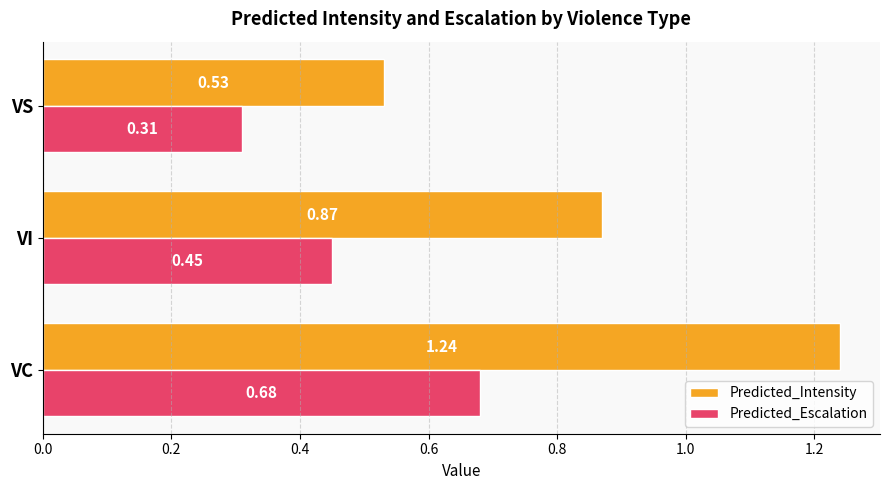

What is the sum of all Predicted_Intensity values?

2.6